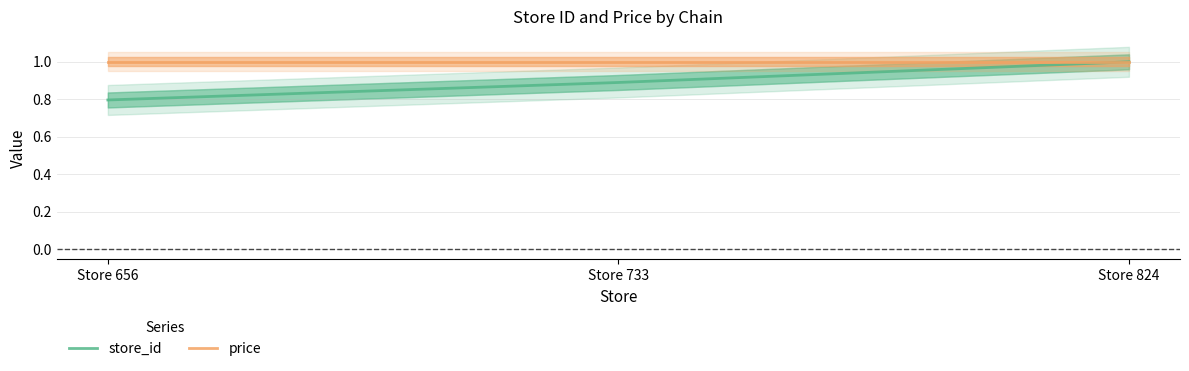

Which label corresponds to the smallest value in the chart?

Store 656